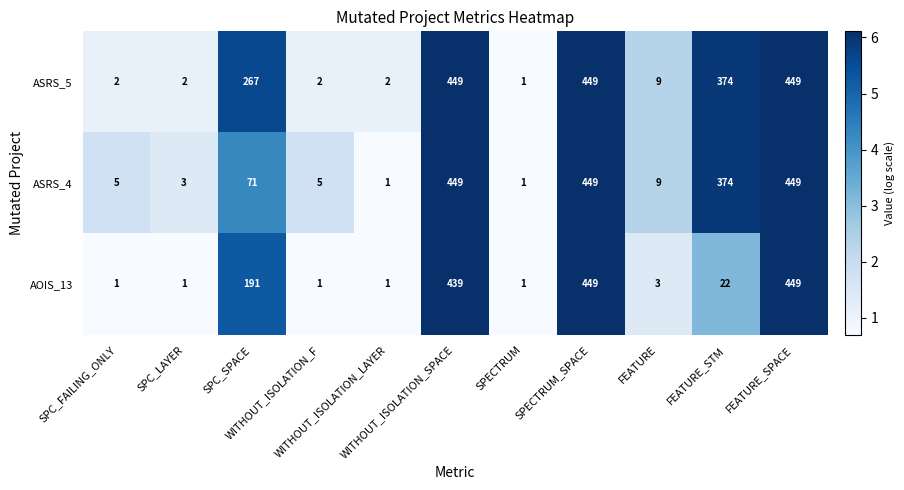

What is the maximum value for ASRS_4?

449